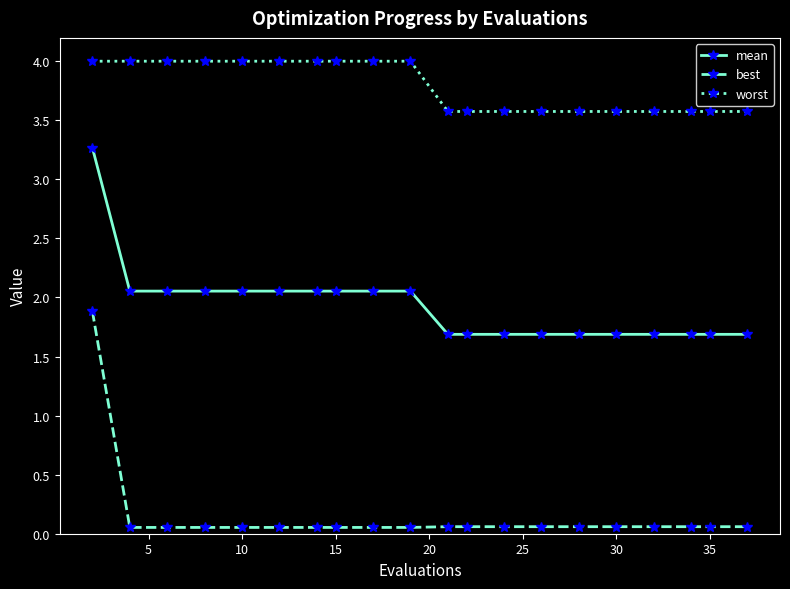

Which series has the widest spread of values?

best